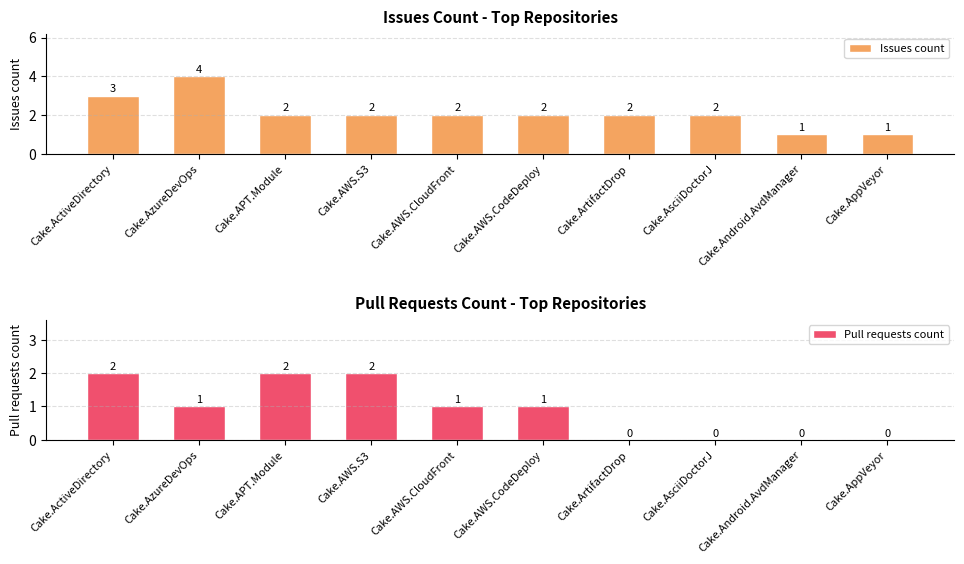

List the series in order of their peak value, highest first.

Issues count, Pull requests count